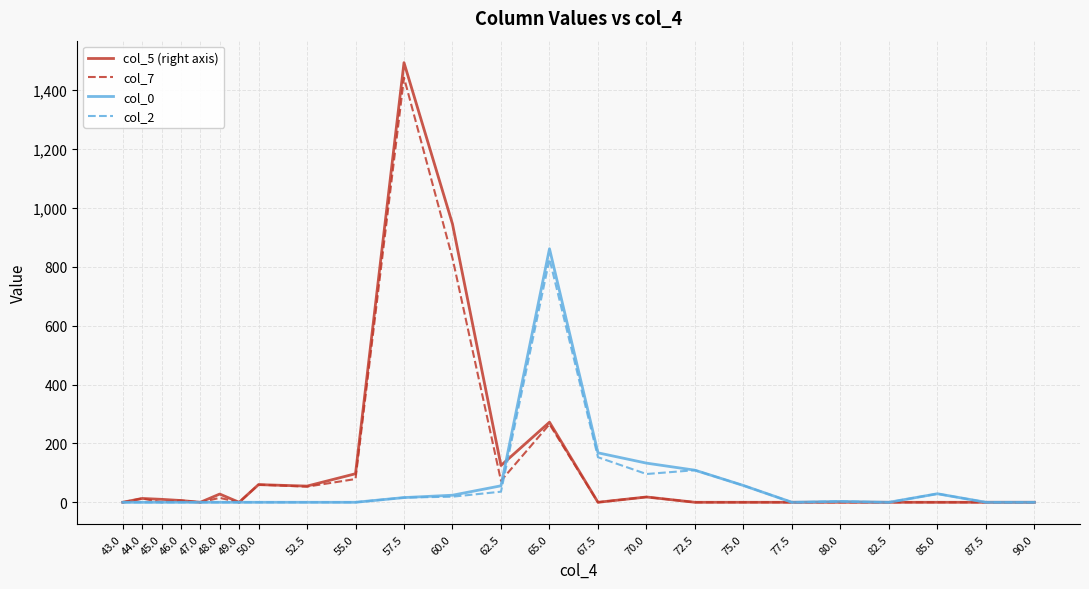

The value of col_5 (right axis) at 77.5 is 0. True or false?

True